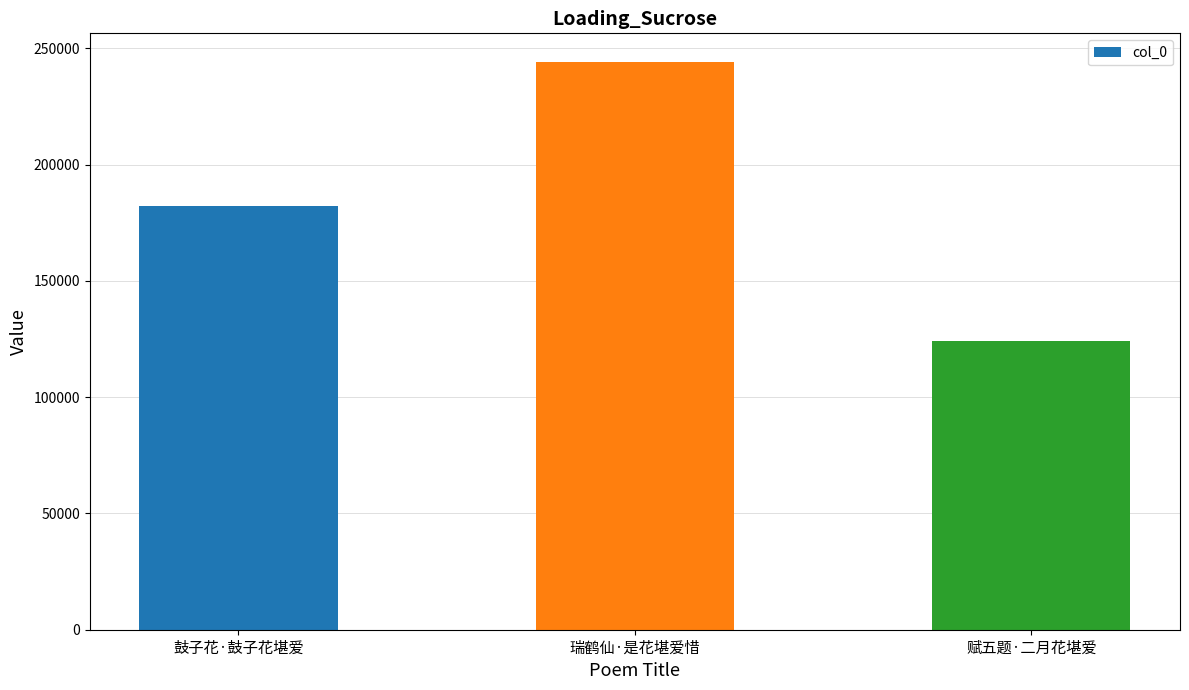

Is it true that the value at 瑞鹤仙·是花堪爱惜 is 244248?

True